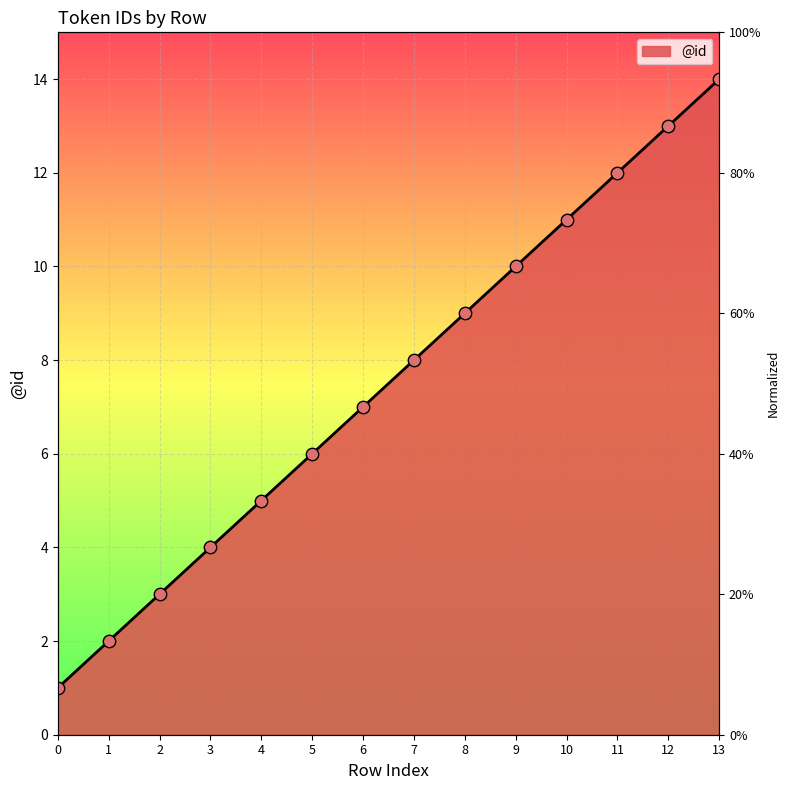

What is the change in value from 2 to 5?

+3